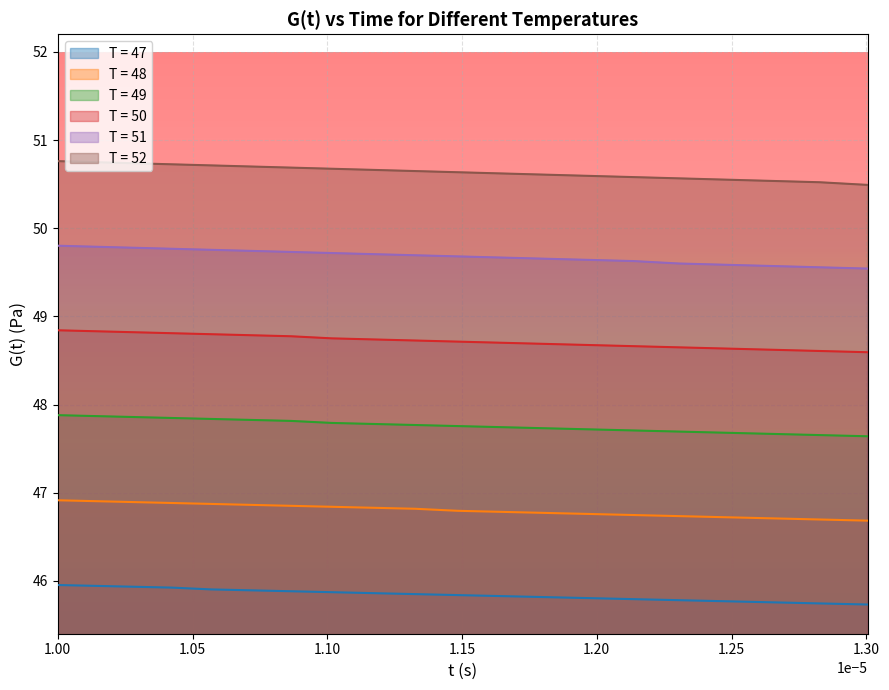

What is the value of the T = 47 point at the 2nd from the left?

45.9